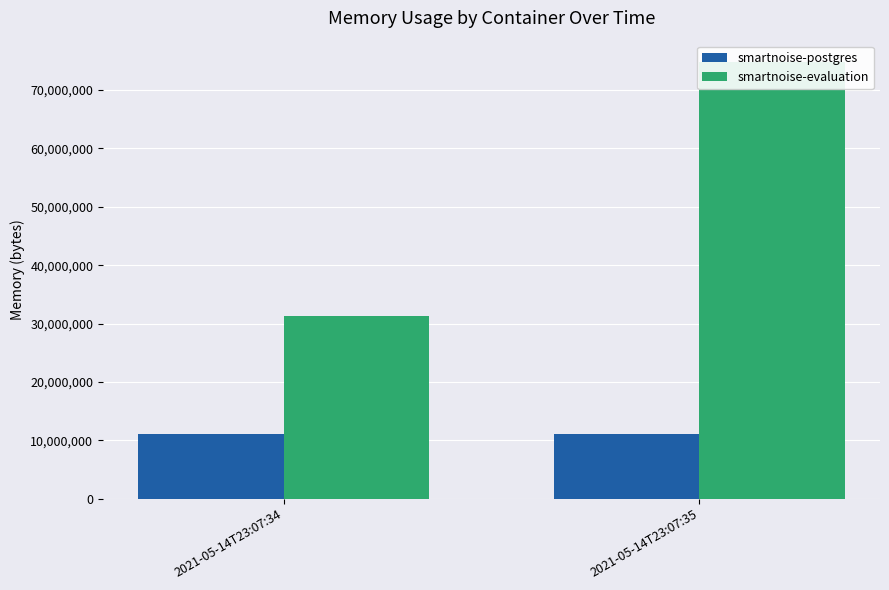

At which label is smartnoise-postgres closest to 11112448?

2021-05-14T23:07:34